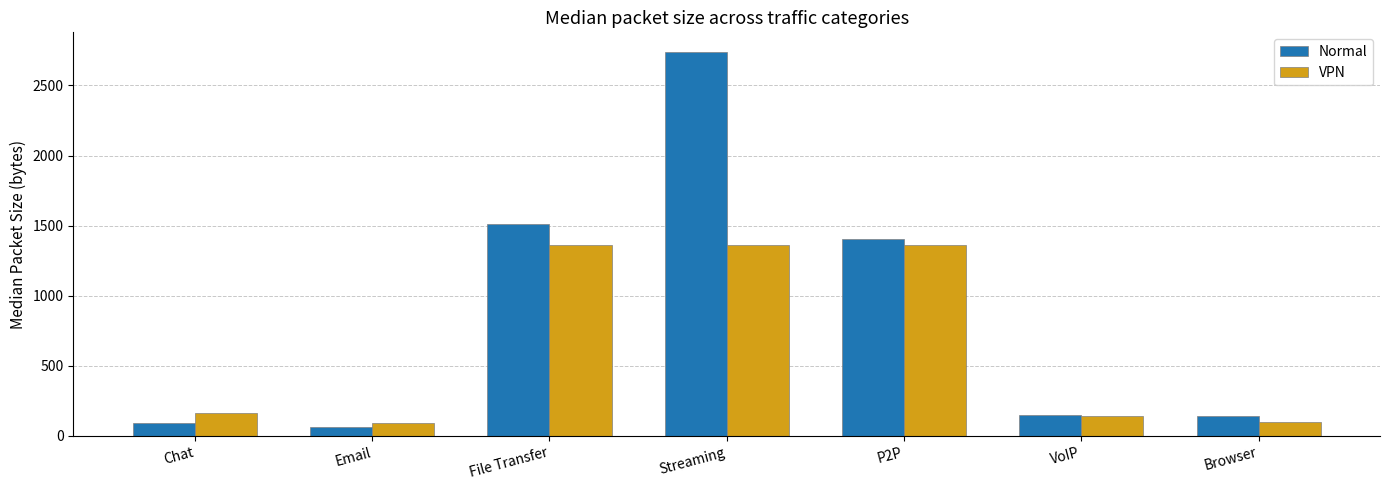

Is it true that VPN equals 1360 at File Transfer?

True